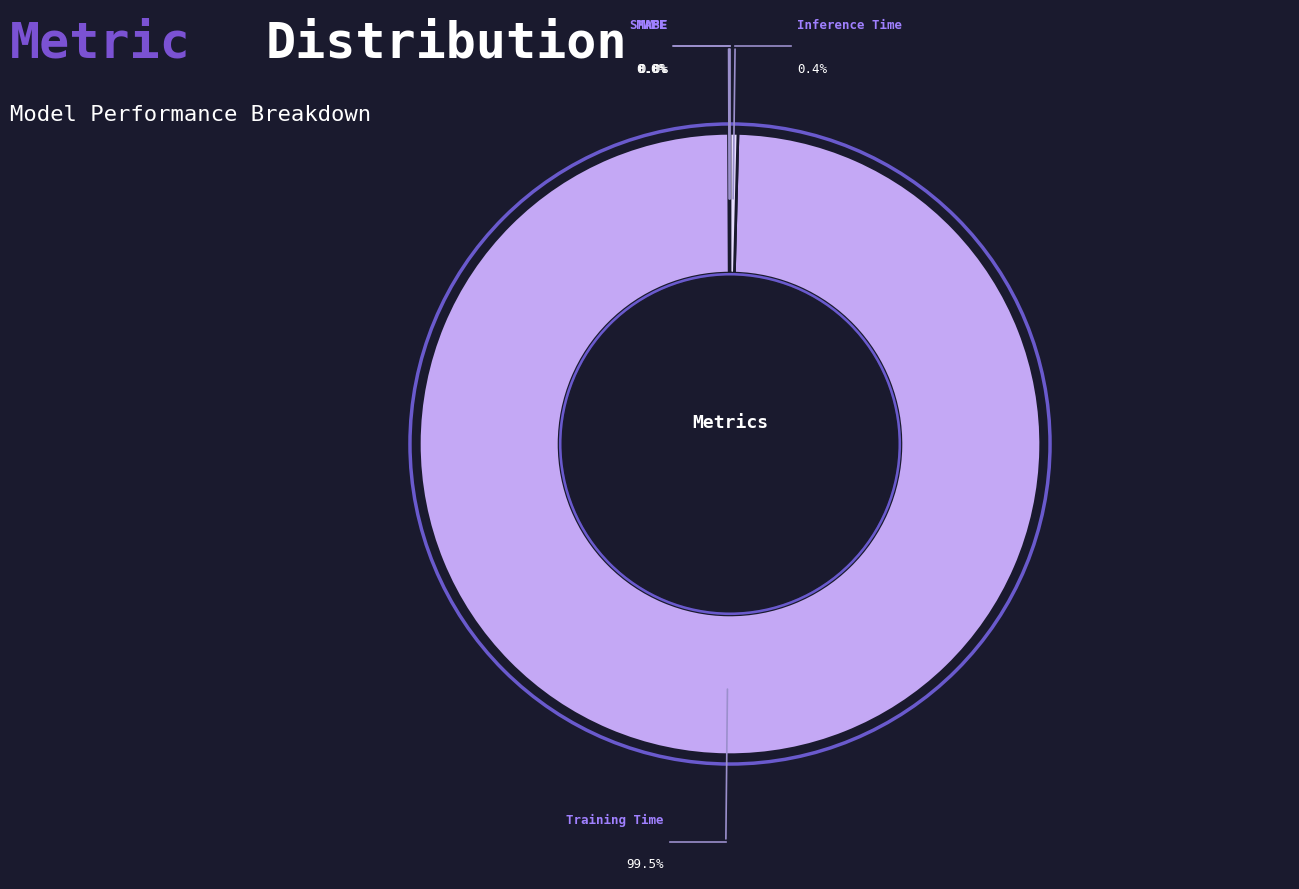

What is the total percentage of Training Time and Inference Time?

99.9%